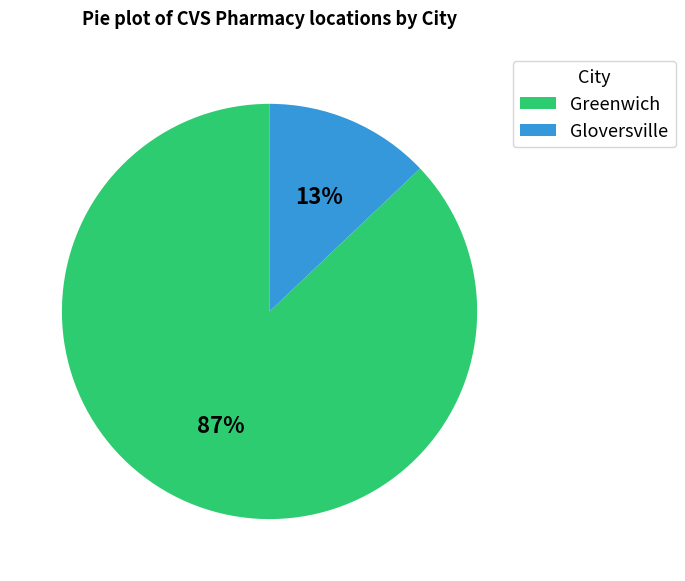

To the nearest percent, what is the average slice percentage?

50%